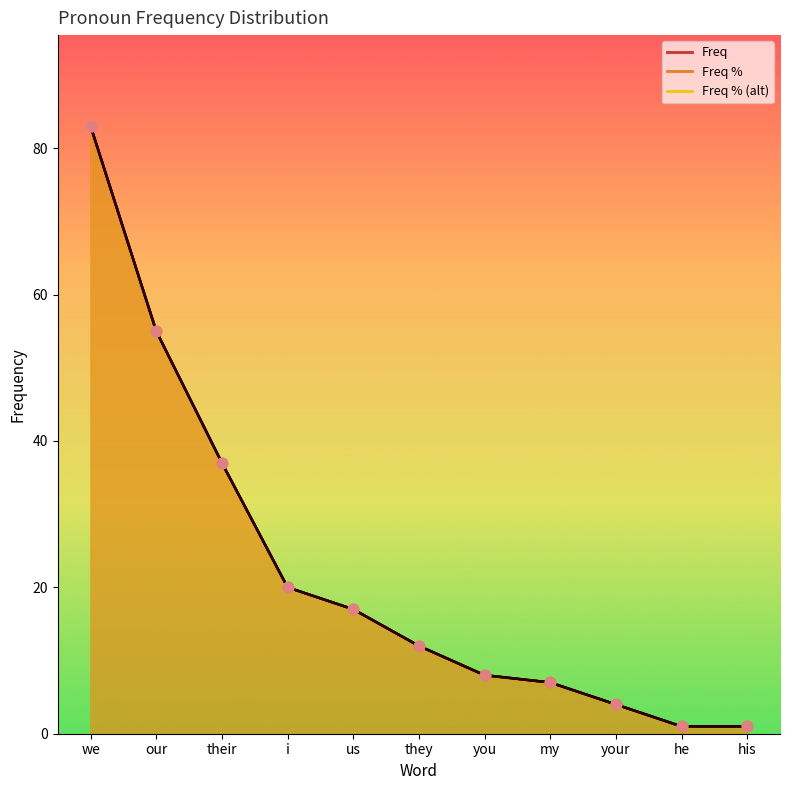

Is the value of Freq % at i greater than the value of Freq % (alt) at they?

Yes